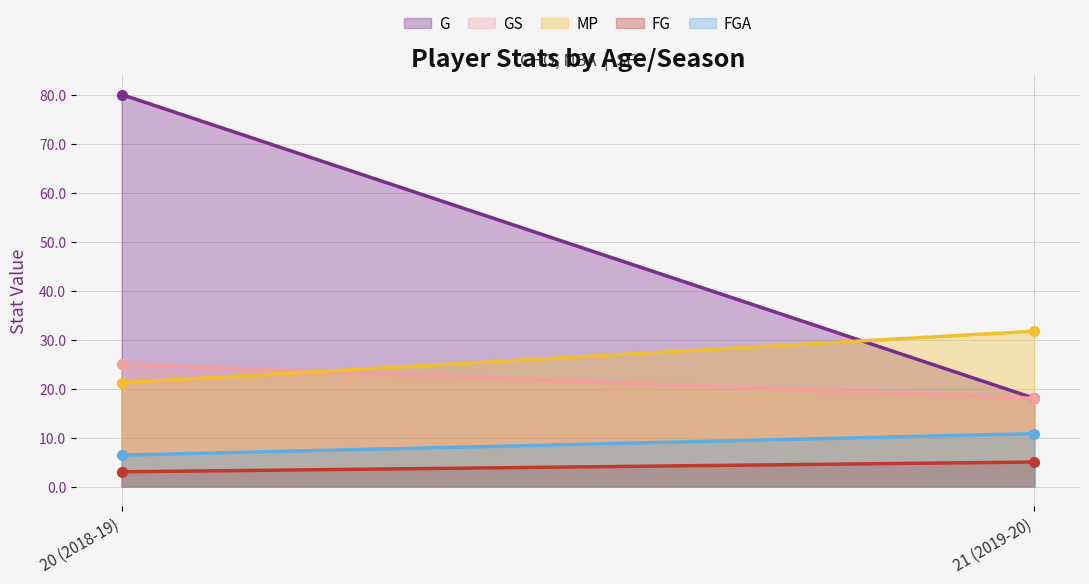

What is the value of the MP point at the 2nd from the left?

31.7